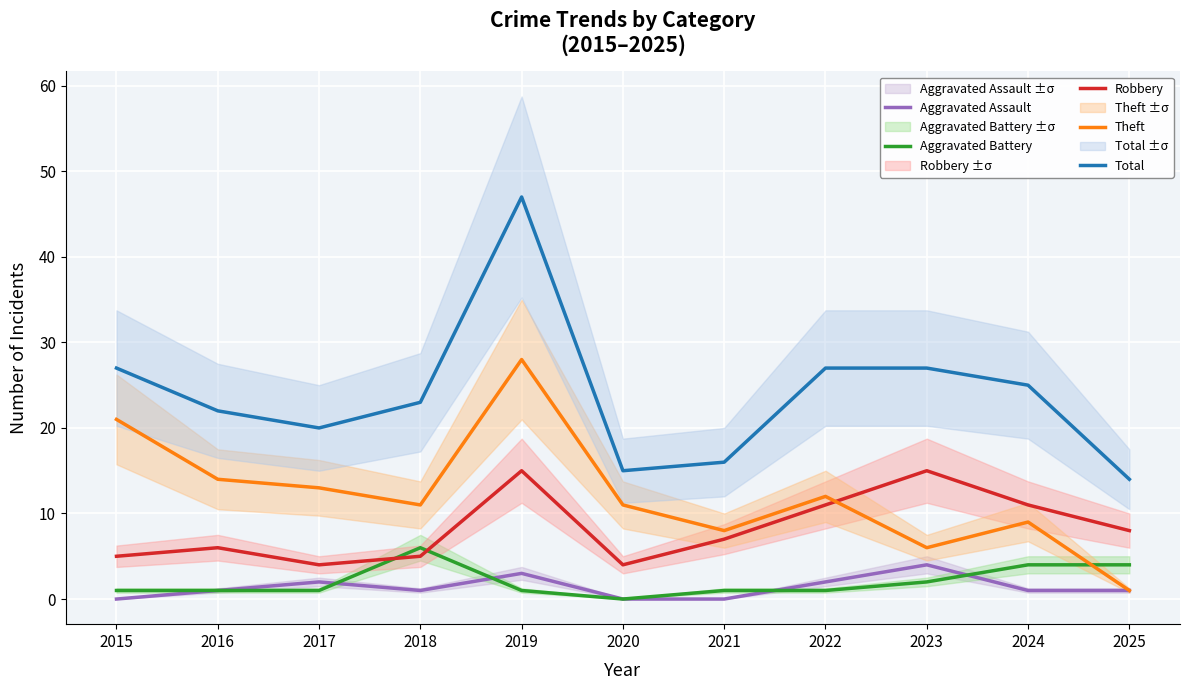

What is the sum of the Total values at 2021 and 2020?

31